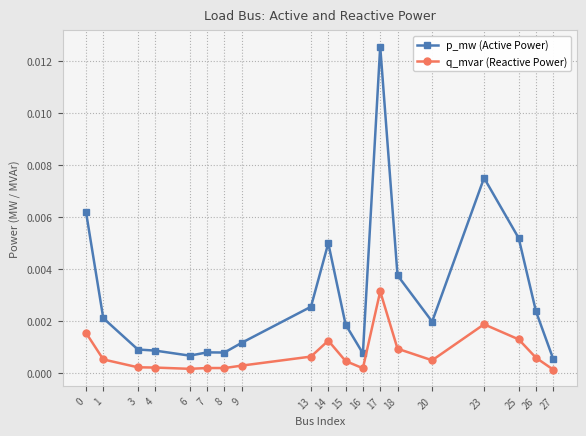

Which label corresponds to the largest value in the chart?

17